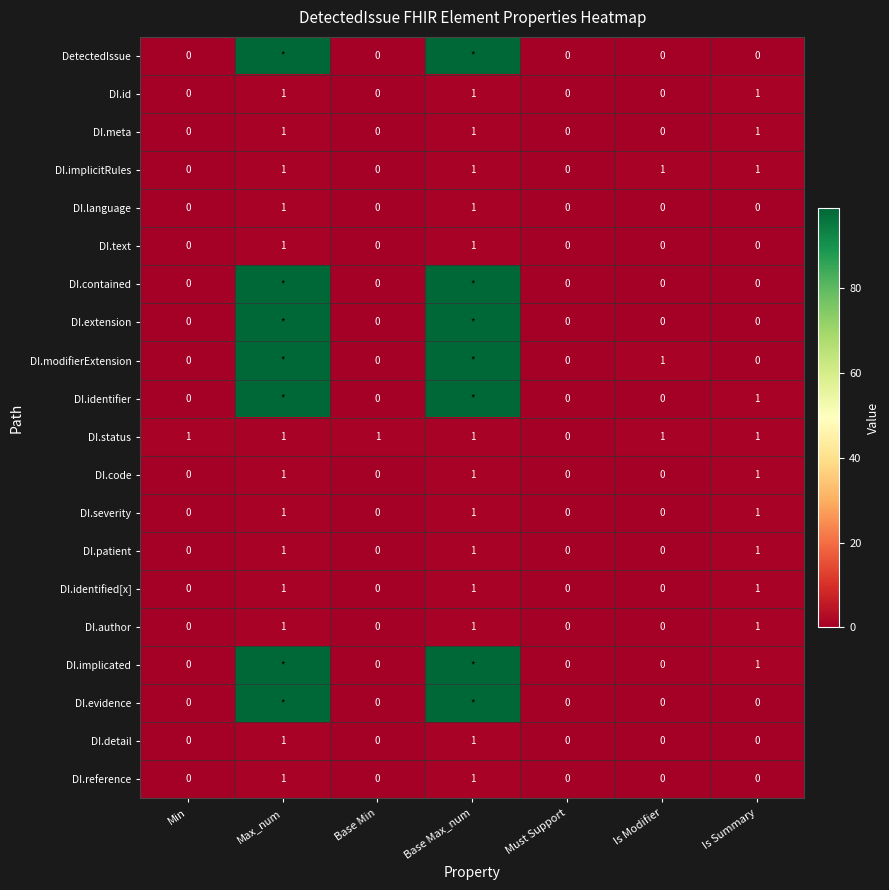

How many values in DI.status are above zero?

6